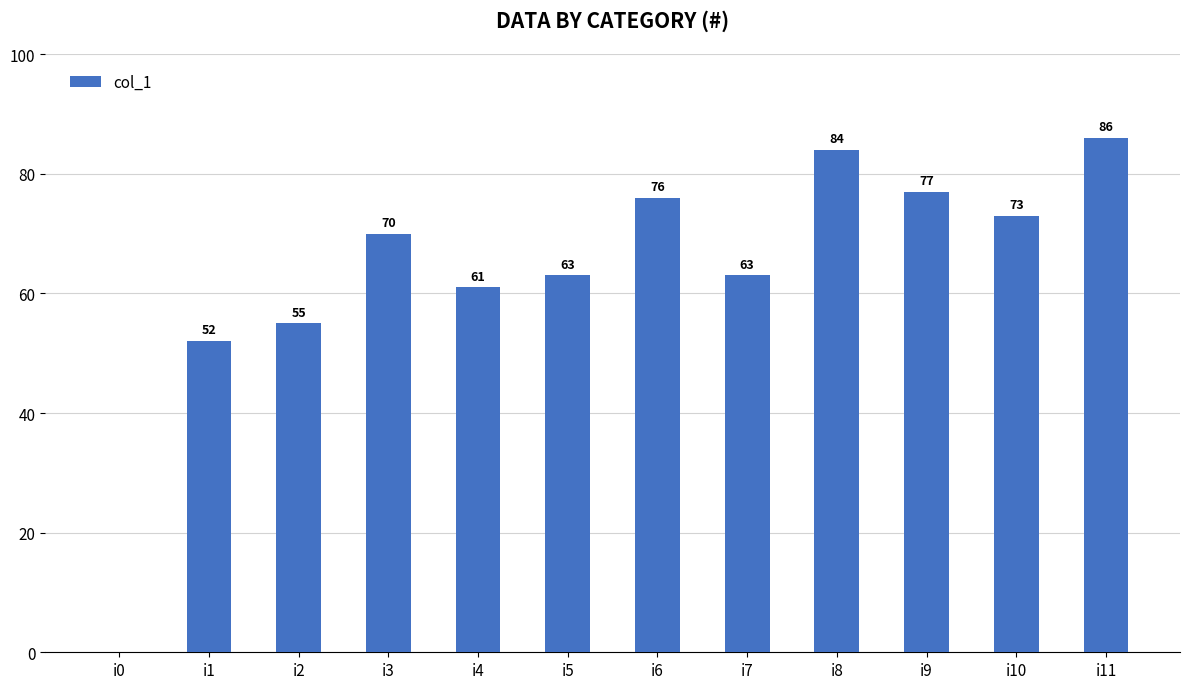

Reading left to right, list all the values displayed in this chart.

i0=0	i1=52	i2=55	i3=70	i4=61	i5=63	i6=76	i7=63	i8=84	i9=77	i10=73	i11=86